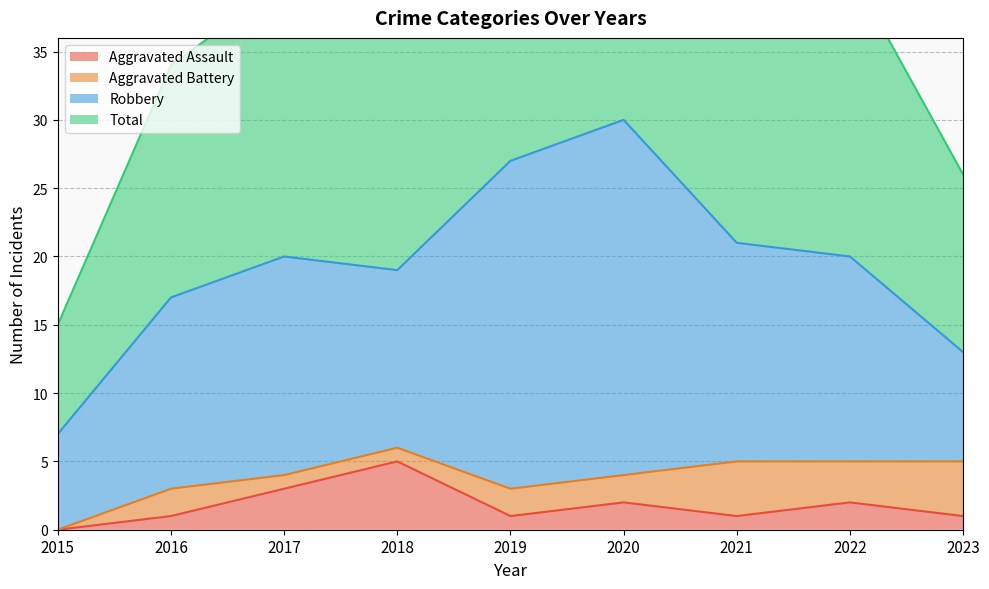

True or false: Aggravated Assault has a value of 7 at 2018.

False